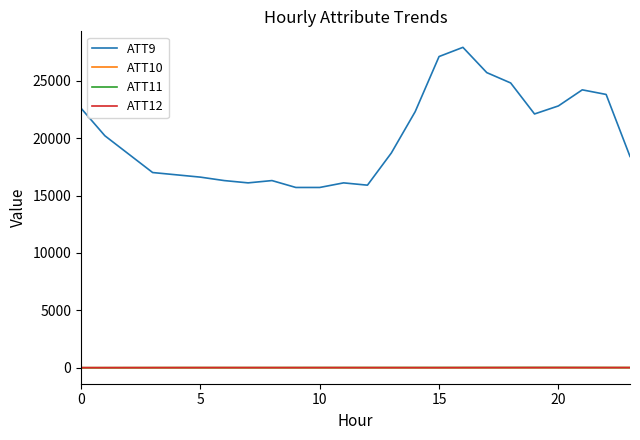

Which series has the widest spread of values?

ATT9